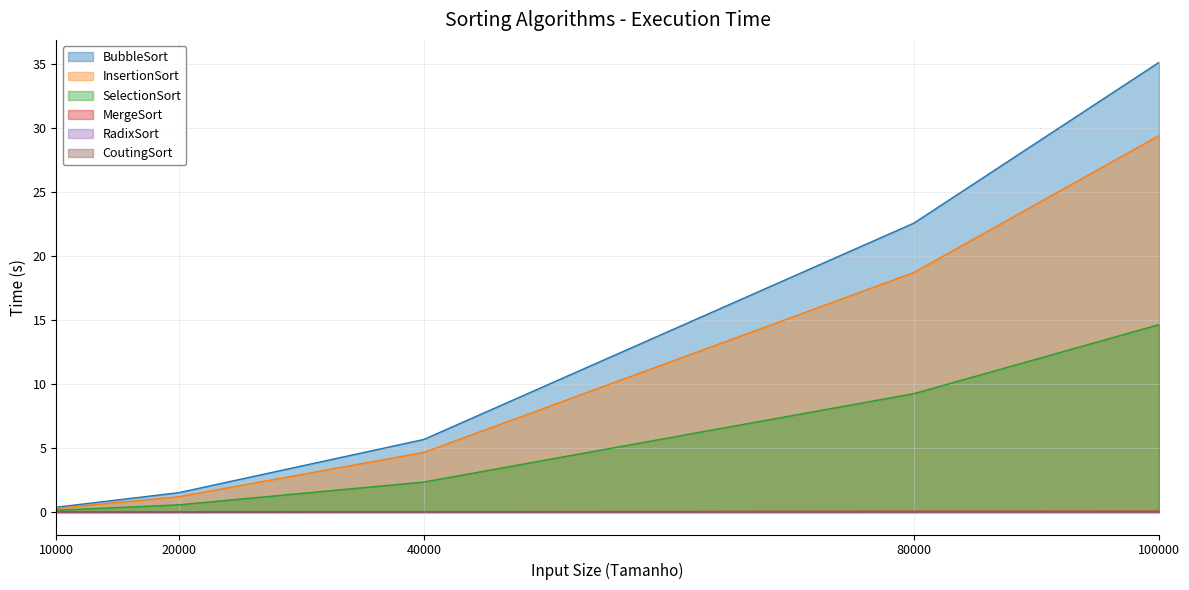

What is the spread (max minus min) of values at 40000?

5.7